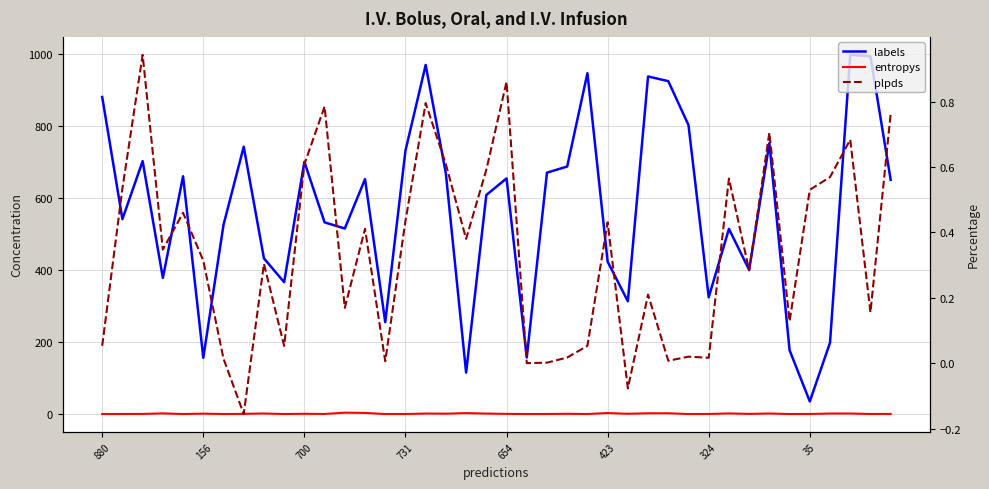

Which category has the highest value across all series?

37